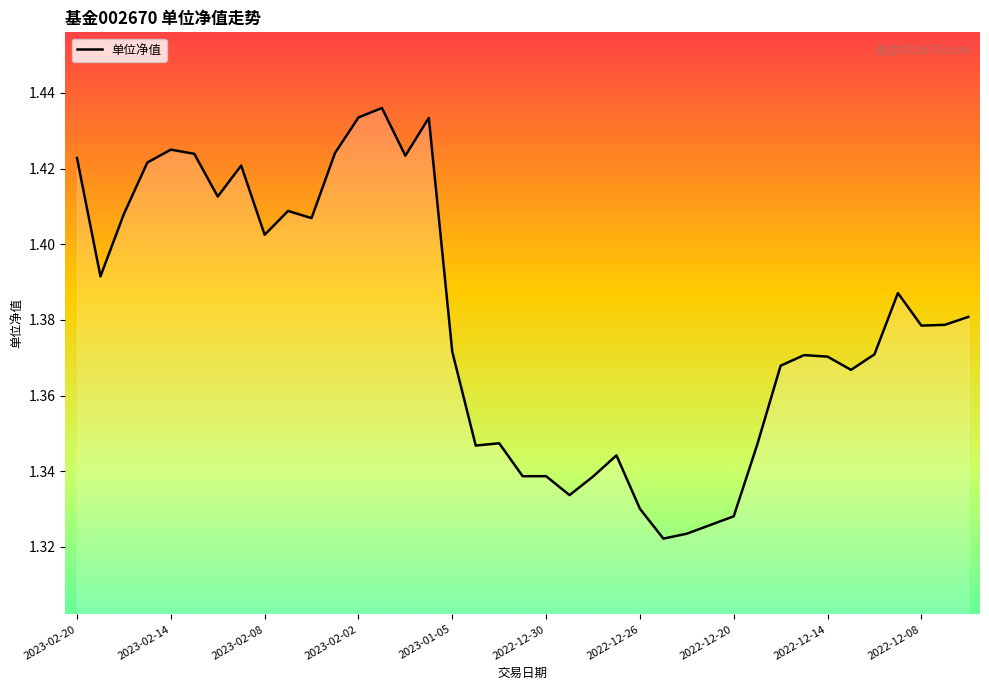

How many interior local peaks (higher than both neighbors) does the data have?

9